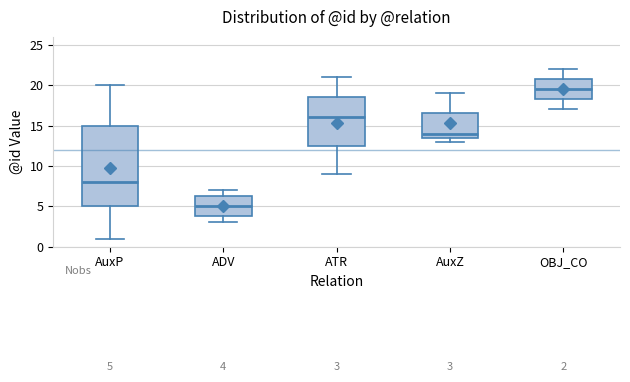

Which box is the tallest, from its lower edge to its upper edge?

AuxP